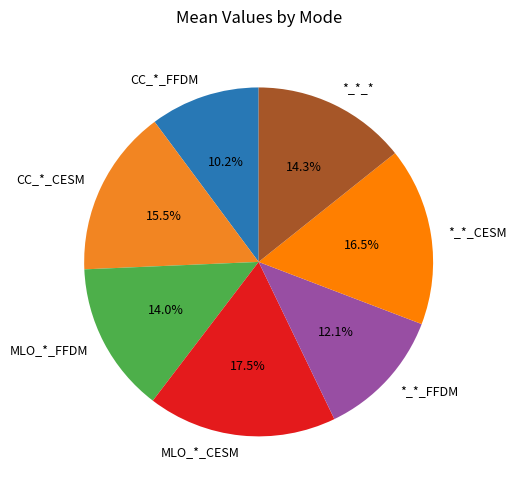

To the nearest percent, what portion does MLO_*_FFDM represent?

14%